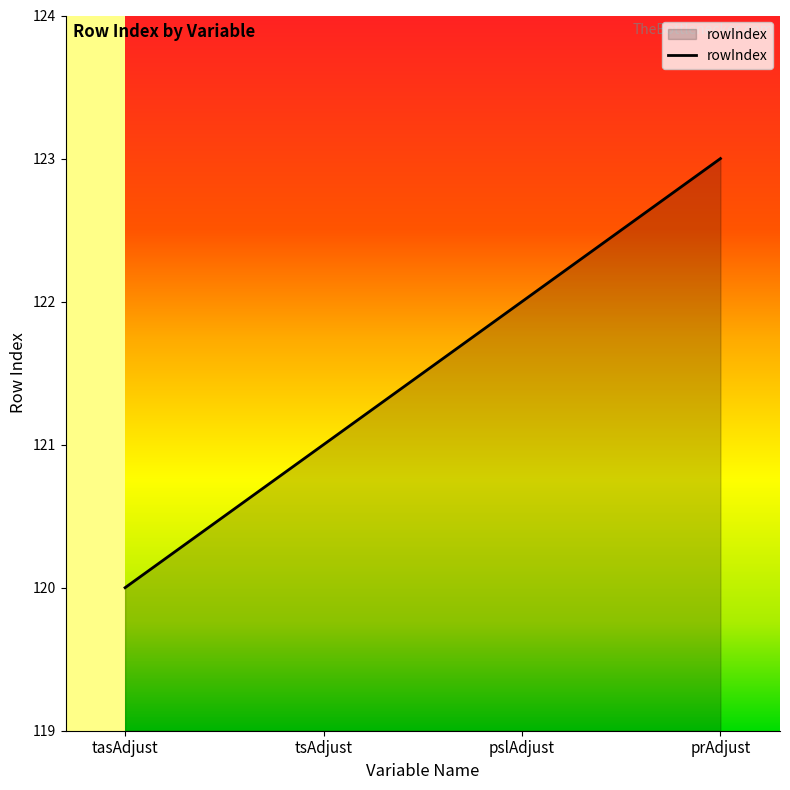

How many categories are shown in the chart?

4